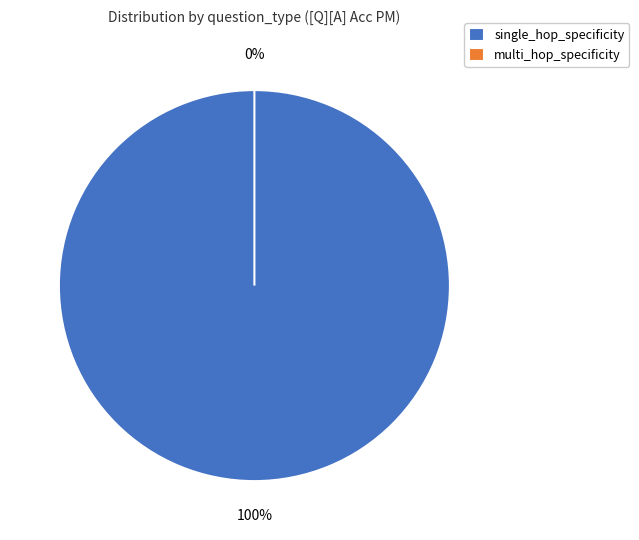

Rank the categories by value from lowest to highest.

multi_hop_specificity, single_hop_specificity